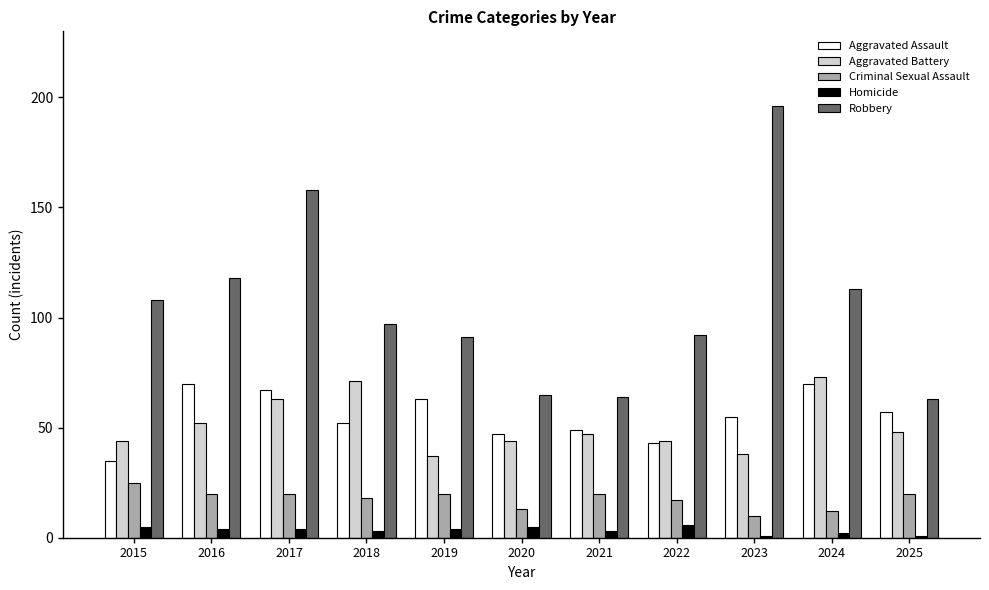

Where does the Criminal Sexual Assault series first go above 20?

2015